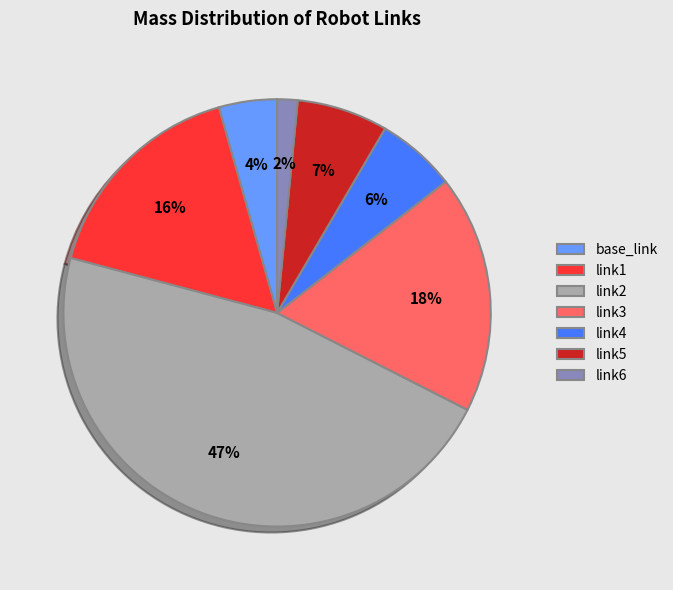

What percentage is the link6 slice, to the nearest percent?

2%